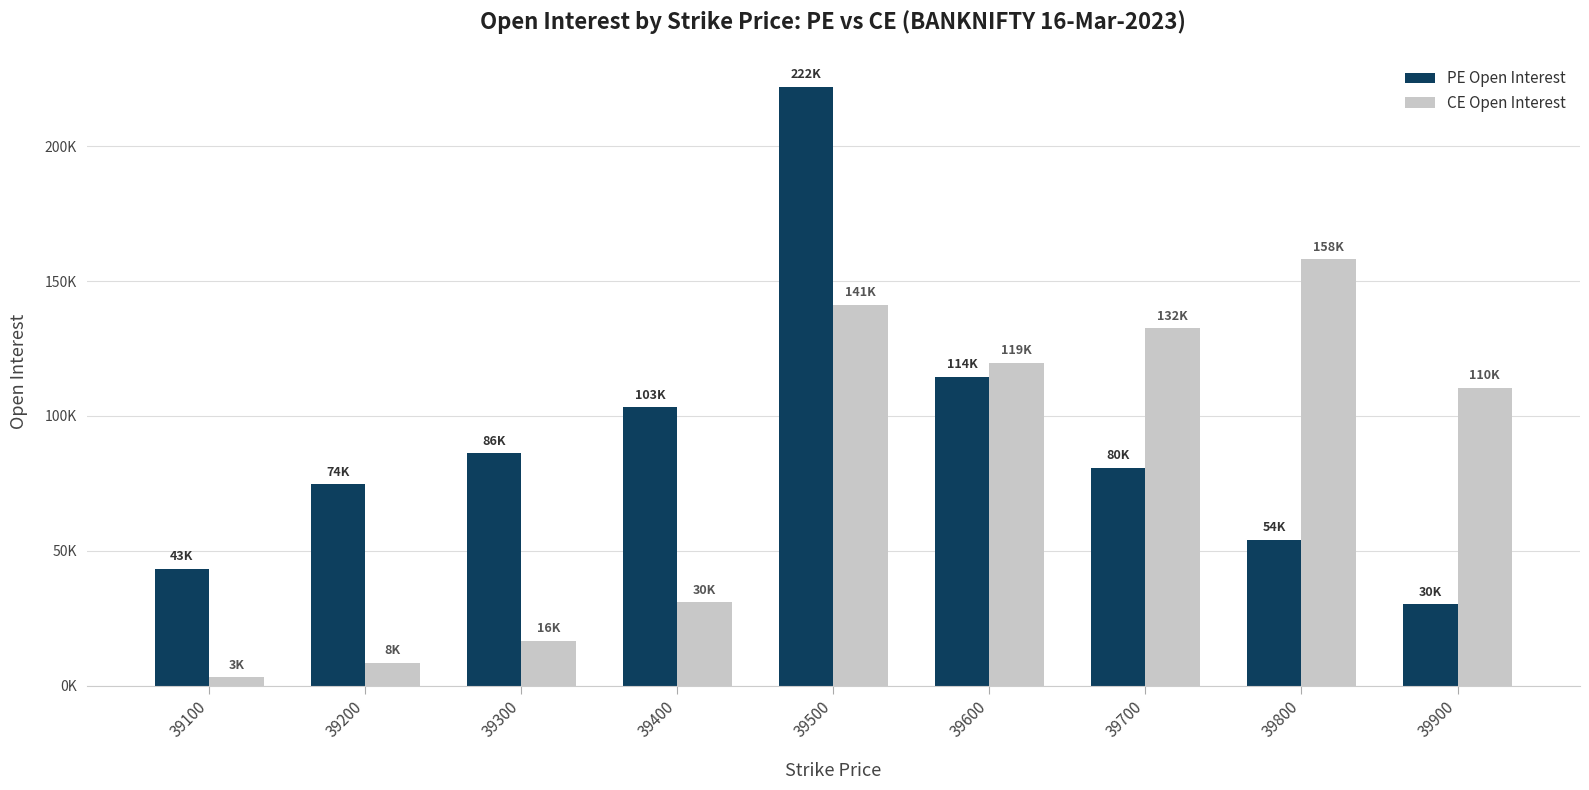

What is the sum of the PE Open Interest values at 39600 and 39400?

217705